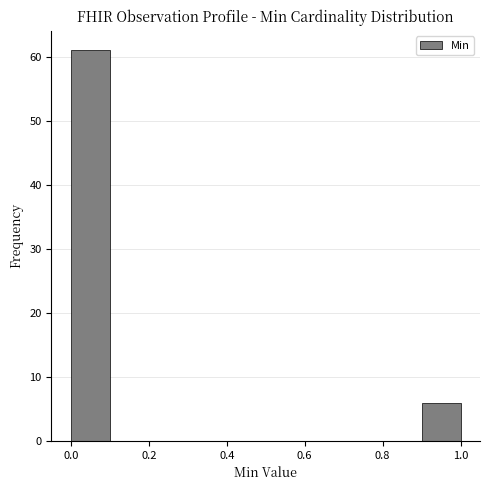

Reading left to right, transcribe this chart: for each bar, give the range it covers on the x-axis and its height. The values are not printed on the chart, so give them approximately, as read against the axis.

0.0 to 0.1: 61
0.1 to 0.2: 0
0.2 to 0.3: 0
0.3 to 0.4: 0
0.4 to 0.5: 0
0.5 to 0.6: 0
0.6 to 0.7: 0
0.7 to 0.8: 0
0.8 to 0.9: 0
0.9 to 1.0: 6